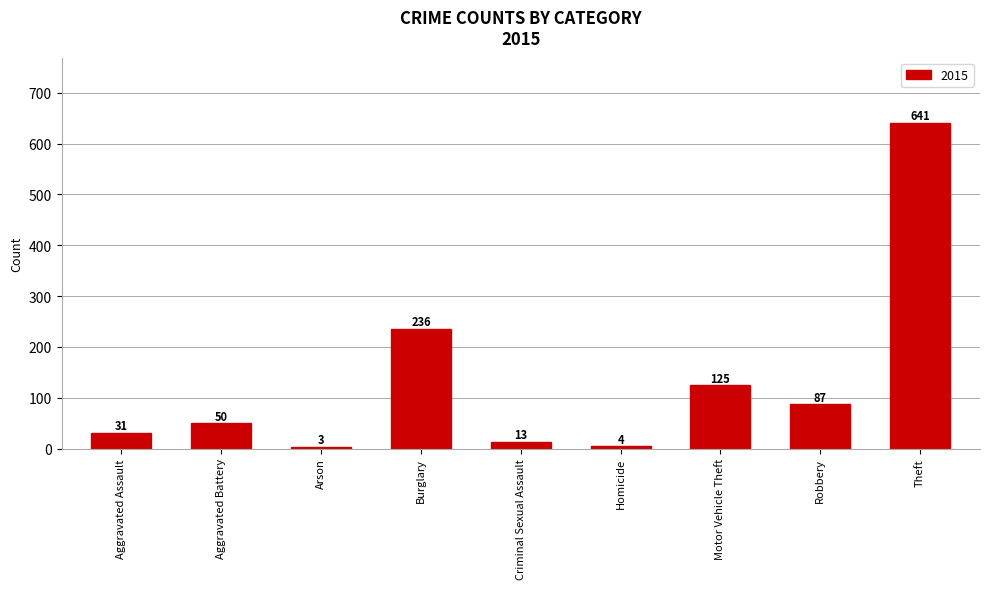

What is the label of the 6th bar from the right?

Burglary